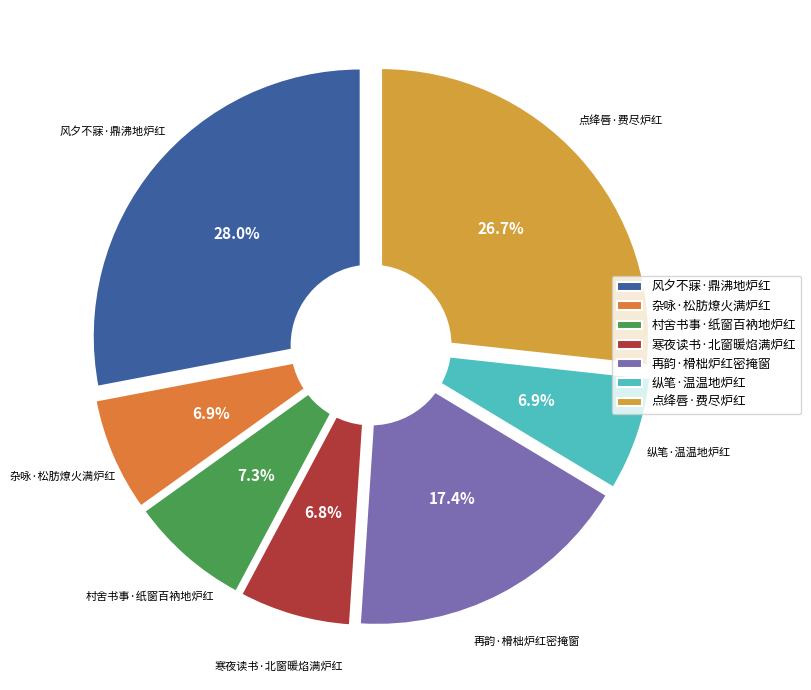

Is it true that 寒夜读书·北窗暖焰满炉红 is 1% of the pie?

False